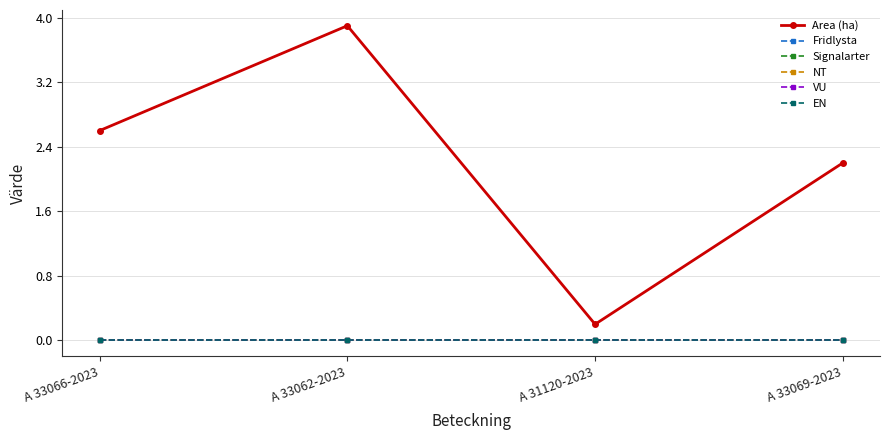

Which category has the lowest value in the NT series?

A 33066-2023